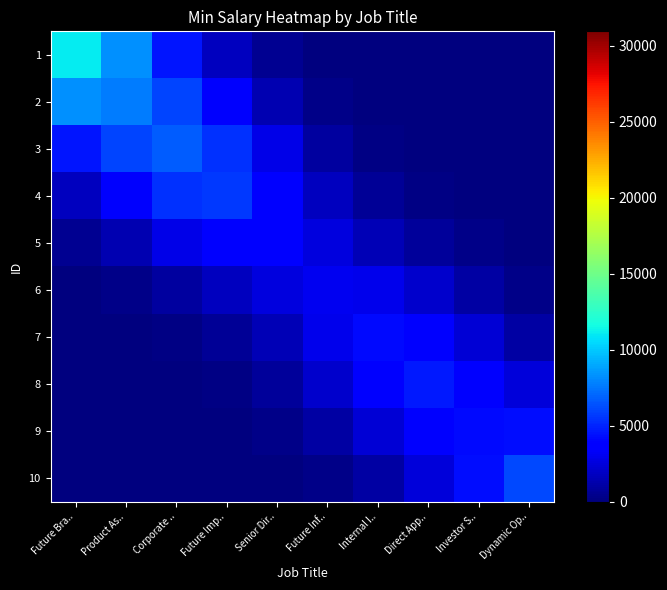

Reading left to right, list all the values displayed in this chart.

1: Future Bra..=11103.9	Product As..=8239.2	Corporate ..=4510.2	Future Imp..=1792.2	Senior Dir..=502.5	Future Inf..=96.1	Internal I..=12.2	Direct App..=1.0	Investor S..=0.1	Dynamic Op..=0.0
2: Future Bra..=8239.2	Product As..=7686.6	Corporate ..=5961.0	Future Imp..=3421.3	Senior Dir..=1350.6	Future Inf..=352.1	Internal I..=60.0	Direct App..=7.0	Investor S..=0.6	Dynamic Op..=0.0
3: Future Bra..=4510.2	Product As..=5961.0	Corporate ..=6767.8	Future Imp..=5378.4	Senior Dir..=2818.1	Future Inf..=963.3	Internal I..=224.4	Direct App..=39.8	Investor S..=5.9	Dynamic Op..=0.8
4: Future Bra..=1792.2	Product As..=3421.3	Corporate ..=5378.4	Future Imp..=5642.3	Senior Dir..=3862.9	Future Inf..=1802.4	Internal I..=640.5	Direct App..=191.5	Investor S..=46.6	Dynamic Op..=9.1
5: Future Bra..=502.5	Product As..=1350.6	Corporate ..=2818.1	Future Imp..=3862.9	Senior Dir..=3609.5	Future Inf..=2568.8	Internal I..=1538.2	Direct App..=747.9	Investor S..=262.9	Dynamic Op..=69.4
6: Future Bra..=96.1	Product As..=352.1	Corporate ..=963.3	Future Imp..=1802.4	Senior Dir..=2568.8	Future Inf..=3080.4	Internal I..=2999.4	Direct App..=2105.7	Investor S..=980.4	Dynamic Op..=337.5
7: Future Bra..=12.2	Product As..=60.0	Corporate ..=224.4	Future Imp..=640.5	Senior Dir..=1538.2	Future Inf..=2999.4	Internal I..=4216.3	Direct App..=3911.2	Investor S..=2327.9	Dynamic Op..=1068.2
8: Future Bra..=1.0	Product As..=7.0	Corporate ..=39.8	Future Imp..=191.5	Senior Dir..=747.9	Future Inf..=2105.7	Internal I..=3911.2	Direct App..=4620.5	Investor S..=3615.5	Dynamic Op..=2422.6
9: Future Bra..=0.1	Product As..=0.6	Corporate ..=5.9	Future Imp..=46.6	Senior Dir..=262.9	Future Inf..=980.4	Internal I..=2327.9	Direct App..=3615.5	Investor S..=4187.6	Dynamic Op..=4348.8
10: Future Bra..=0.0	Product As..=0.0	Corporate ..=0.8	Future Imp..=9.1	Senior Dir..=69.4	Future Inf..=337.5	Internal I..=1068.2	Direct App..=2422.6	Investor S..=4348.8	Dynamic Op..=6046.2